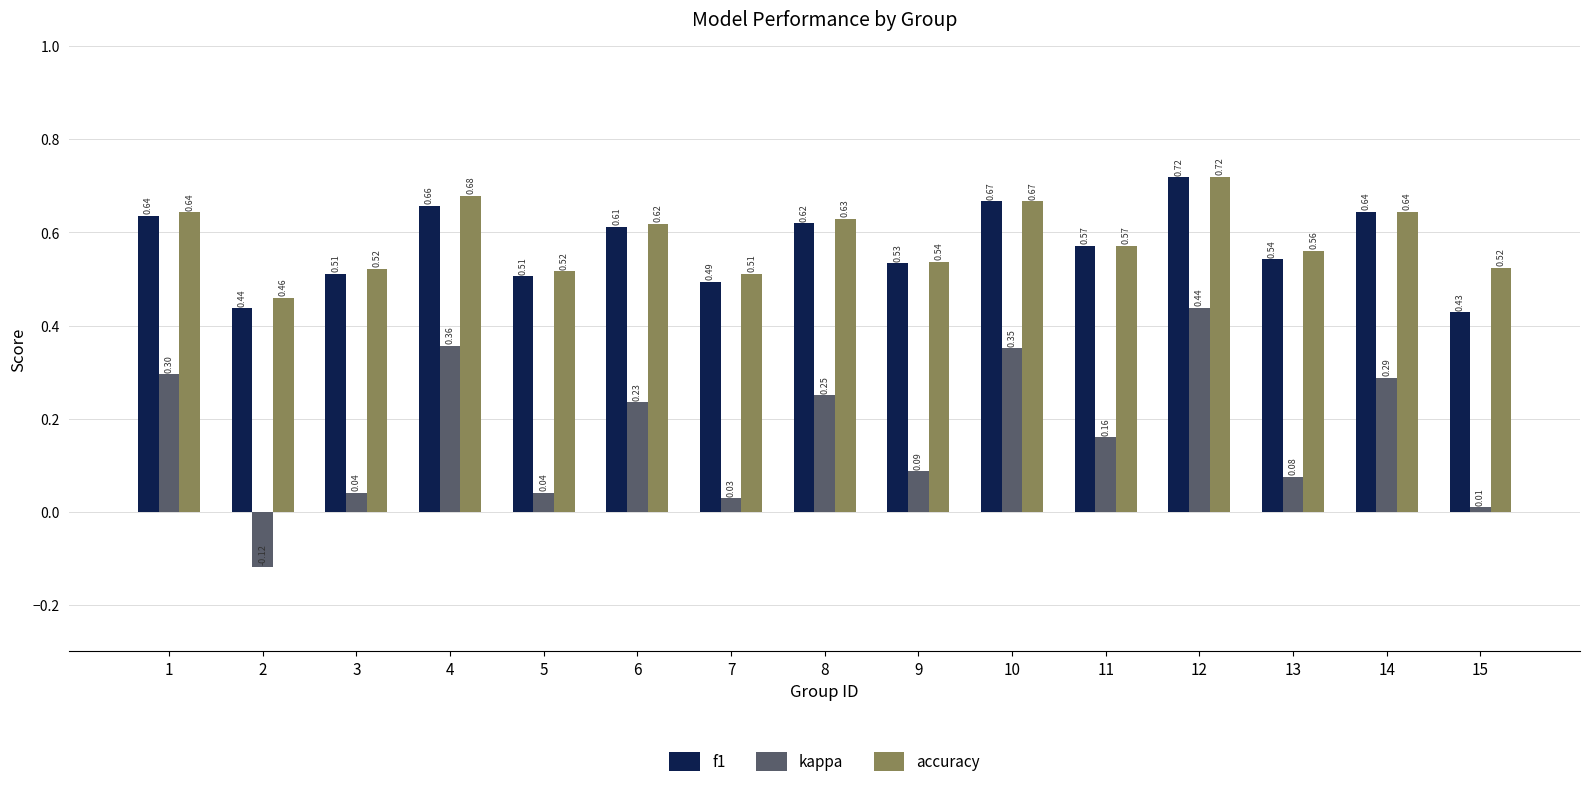

What is the sum of the accuracy values at 5 and 7?

1.0